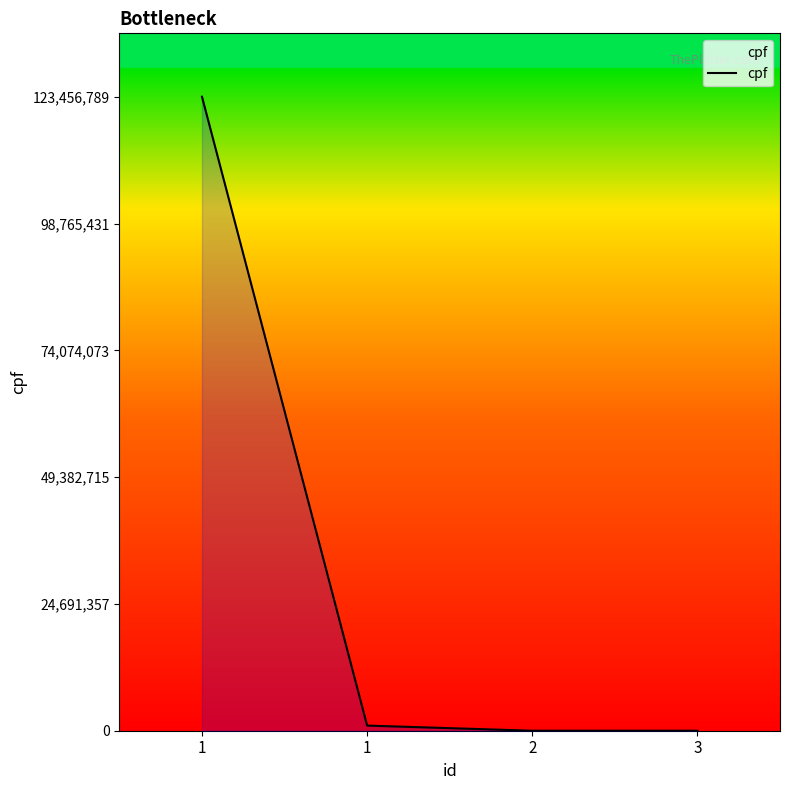

How many lines are shown in the chart?

1